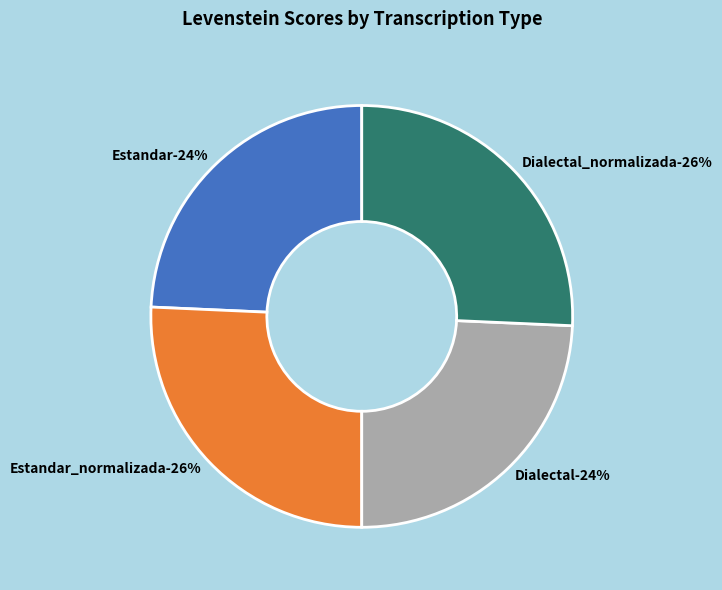

What percentage is the Estandar_normalizada slice, to the nearest percent?

26%